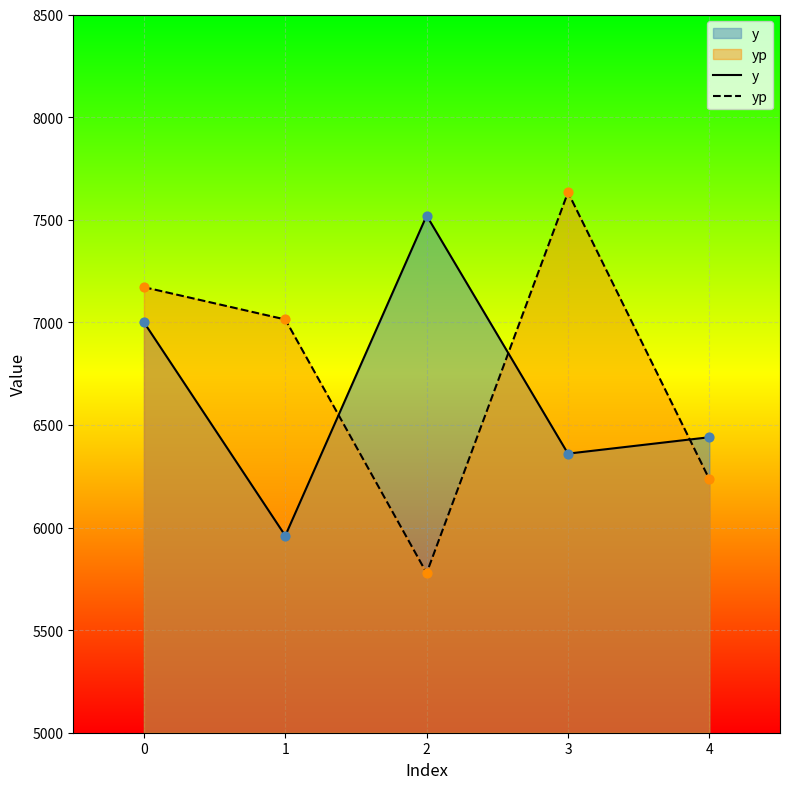

What are all the series names shown in the legend?

y, yp